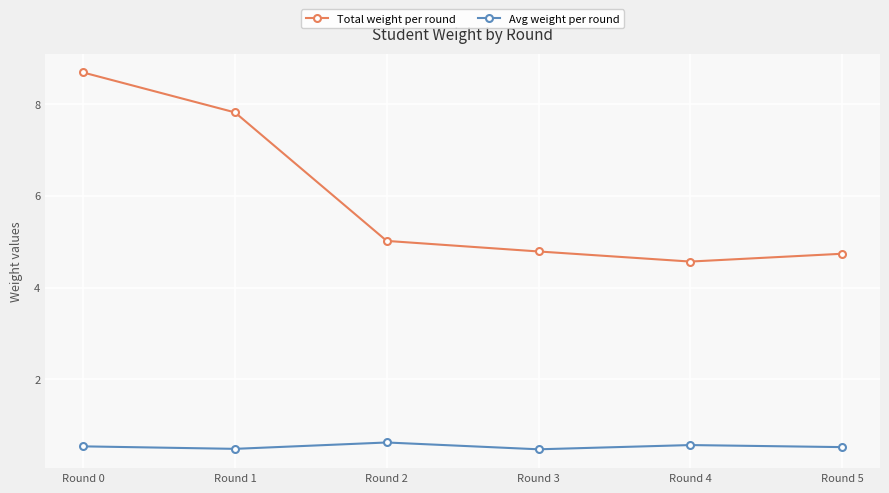

Is the value of Avg weight per round at Round 1 greater than the value of Total weight per round at Round 1?

No